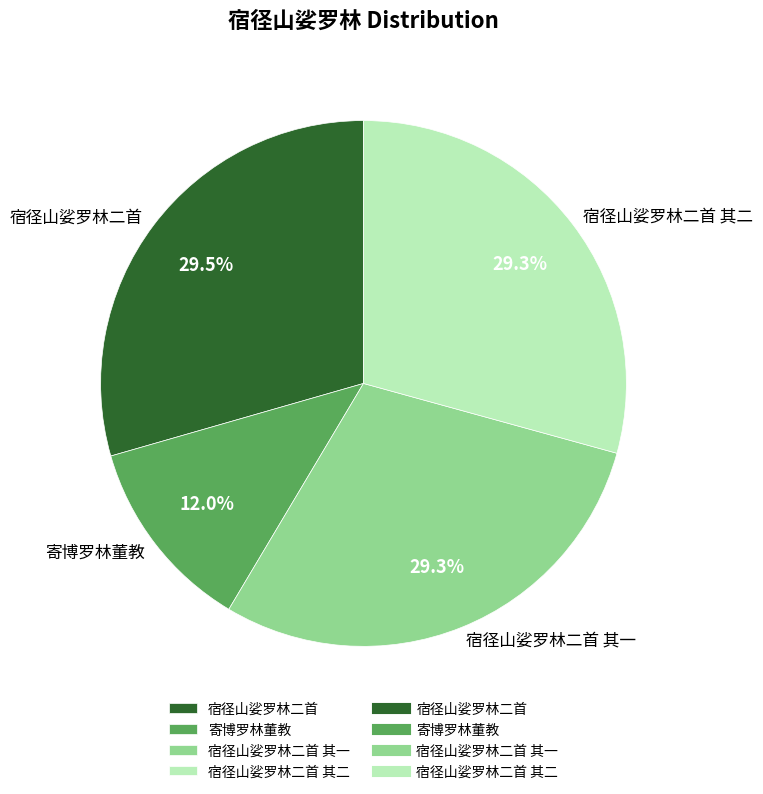

What is the ratio of the value at 寄博罗林董教 to the value at 宿径山娑罗林二首?

0.4